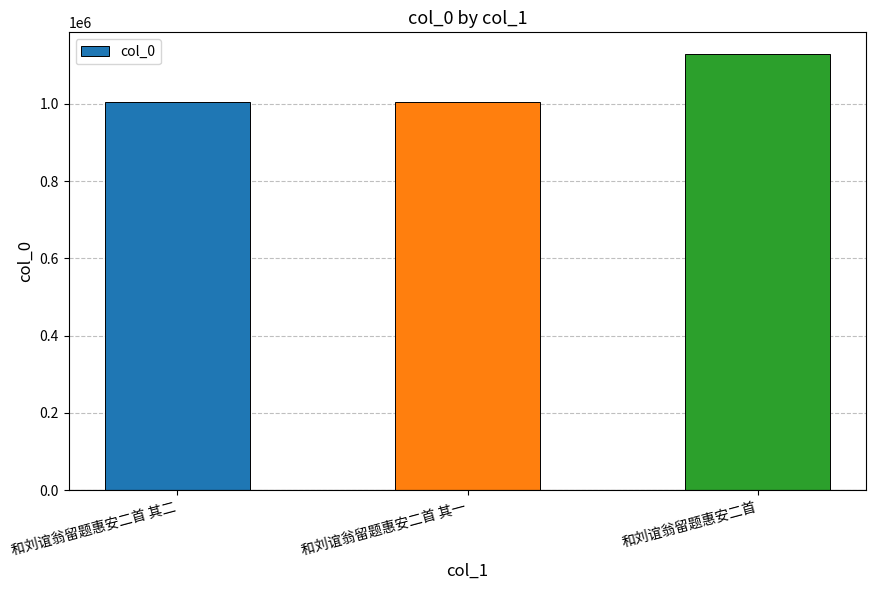

Count the number of categories in the chart.

3